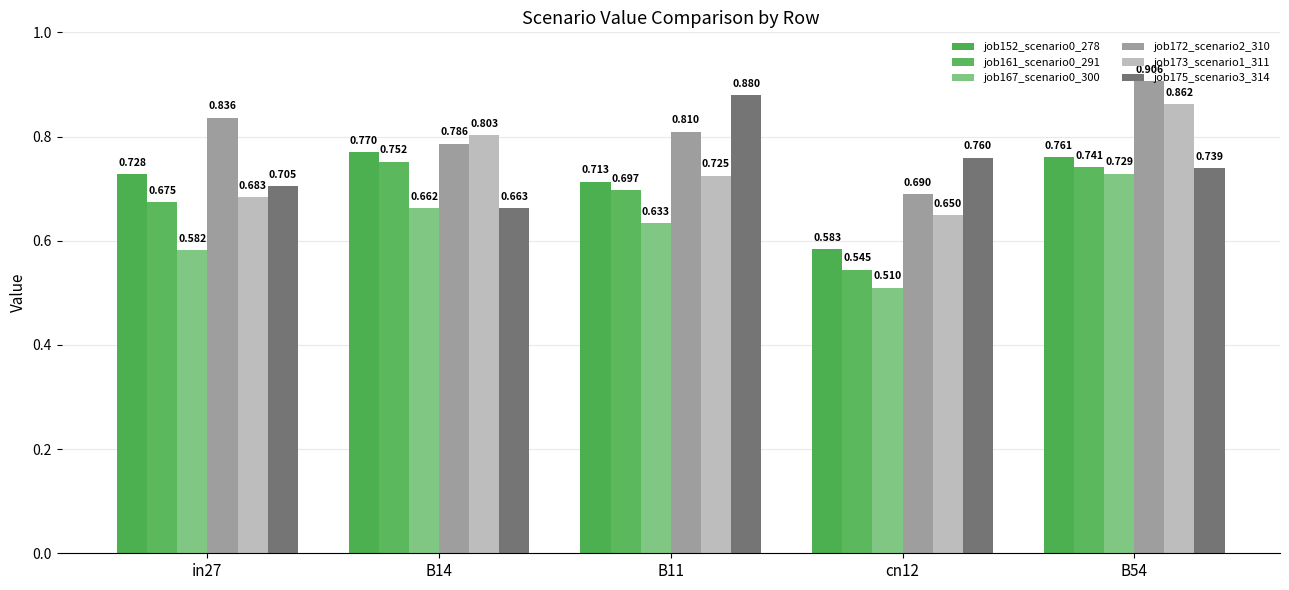

Are the bars horizontal?

No